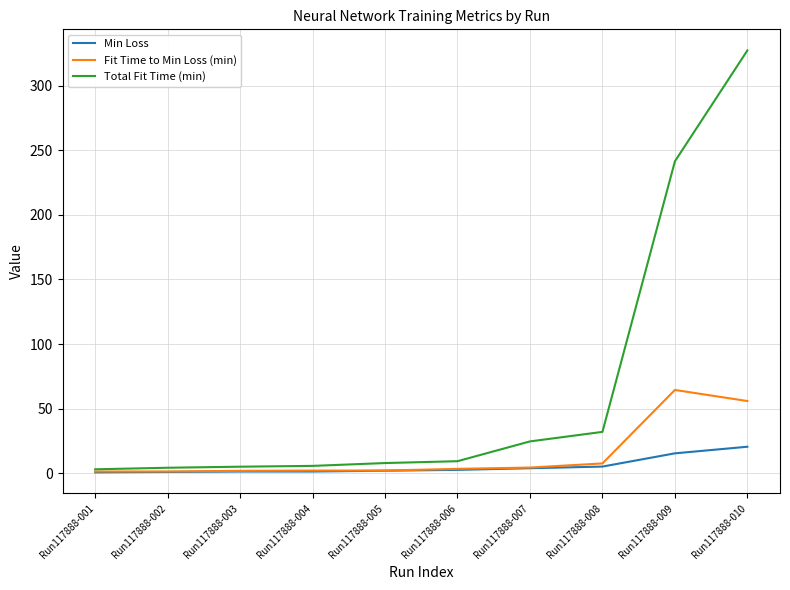

What value does the Fit Time to Min Loss (min) series have at Run117888-003?

1.8